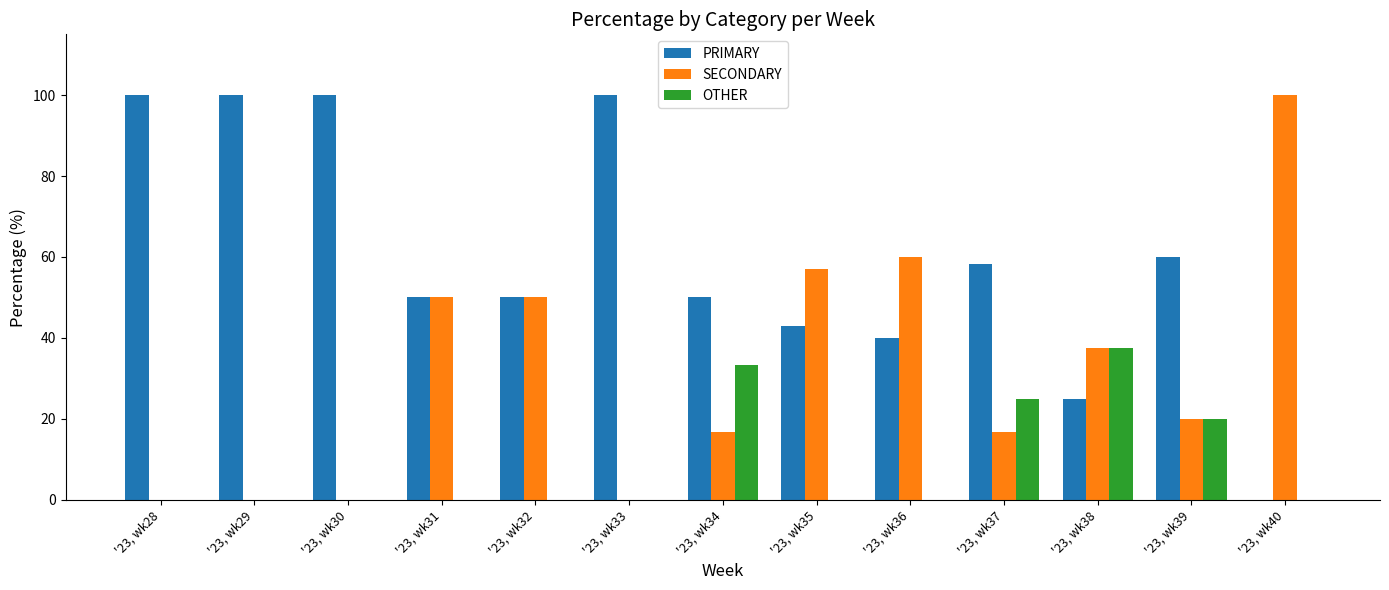

The value of SECONDARY at '23, wk30 is 62.5. True or false?

False